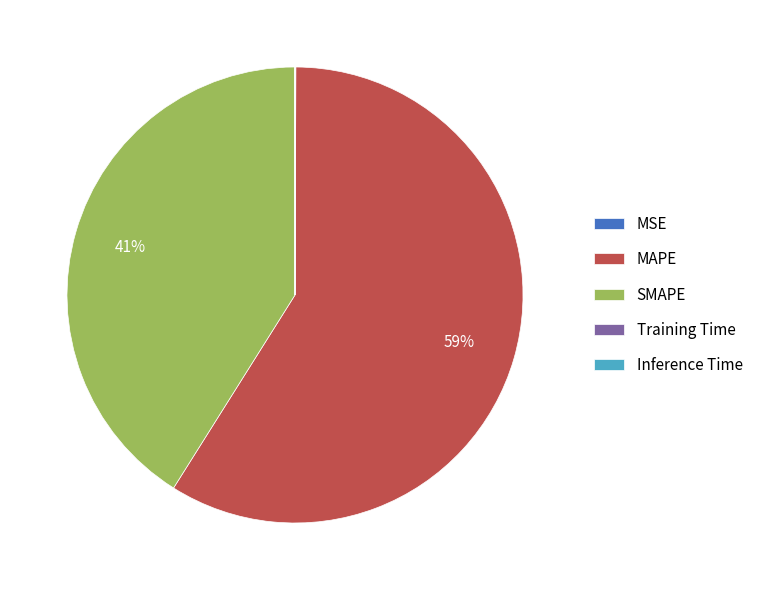

Which category has the biggest portion of the pie?

MAPE